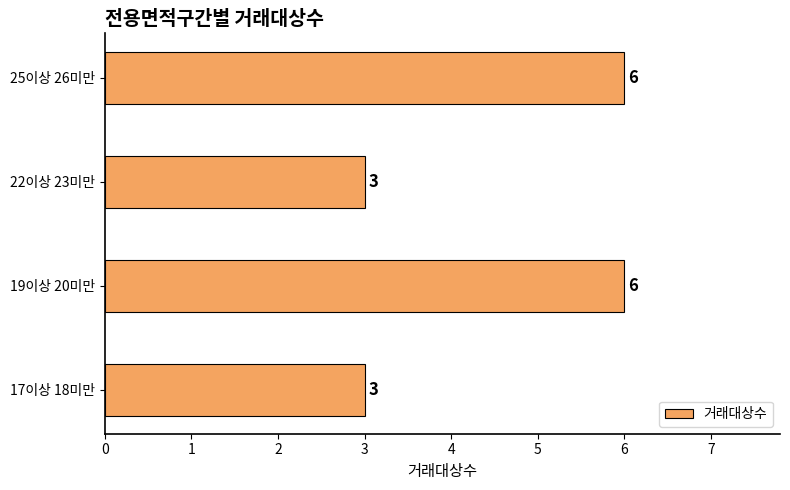

Reading top to bottom, transcribe all the data shown in this chart.

6	3	6	3